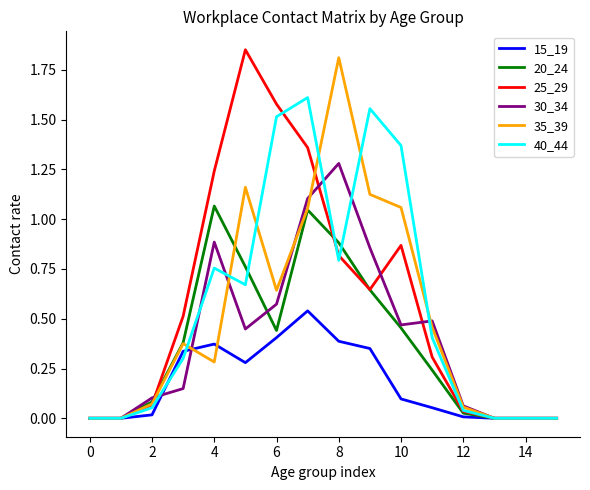

The value of 15_19 at 10 is 0.2. True or false?

False